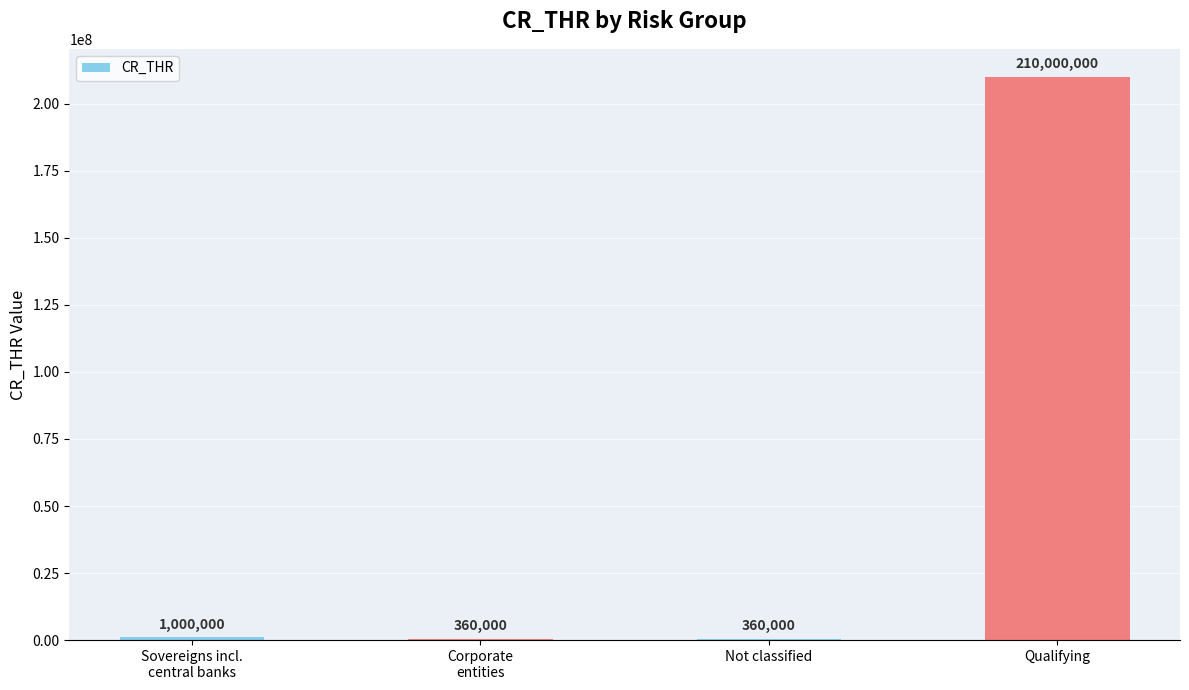

Is it true that the value at Qualifying is 210000000?

True